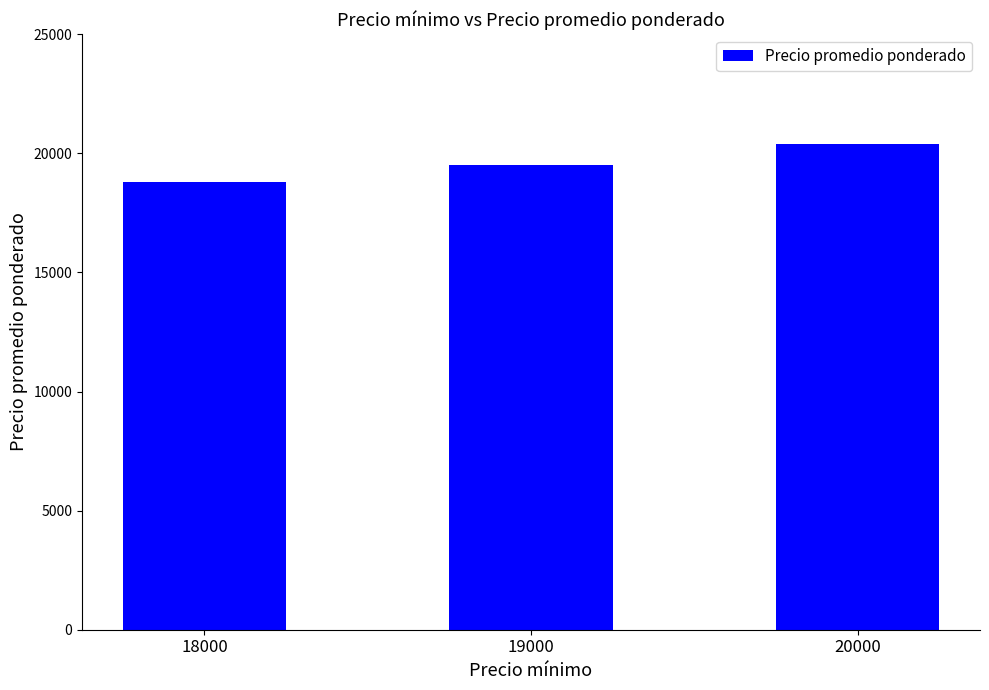

Is it true that the value at 18000 is 10152?

False